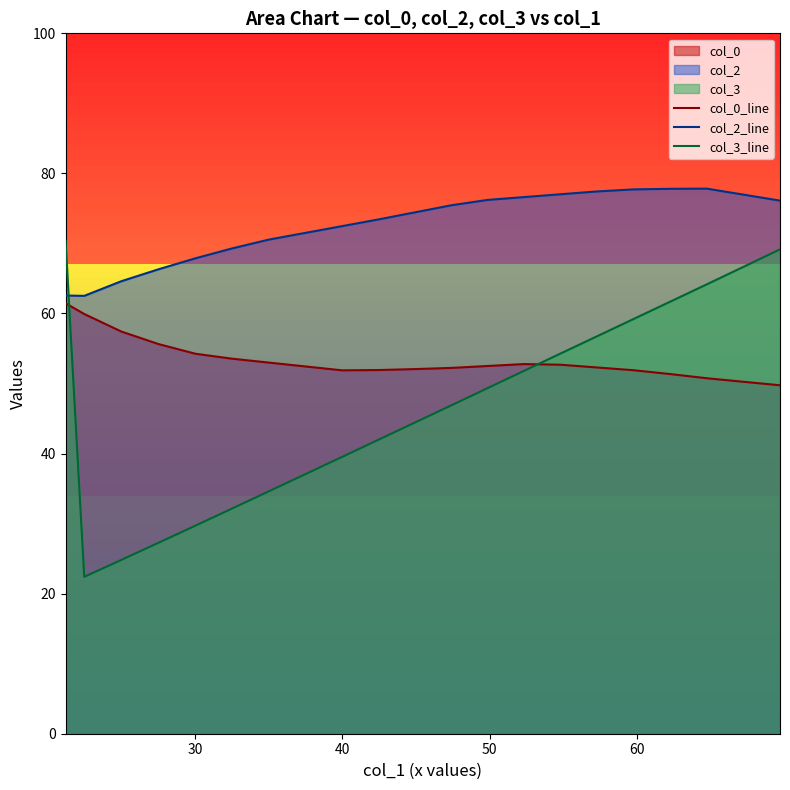

Which series has the largest range (max minus min)?

col_3_line